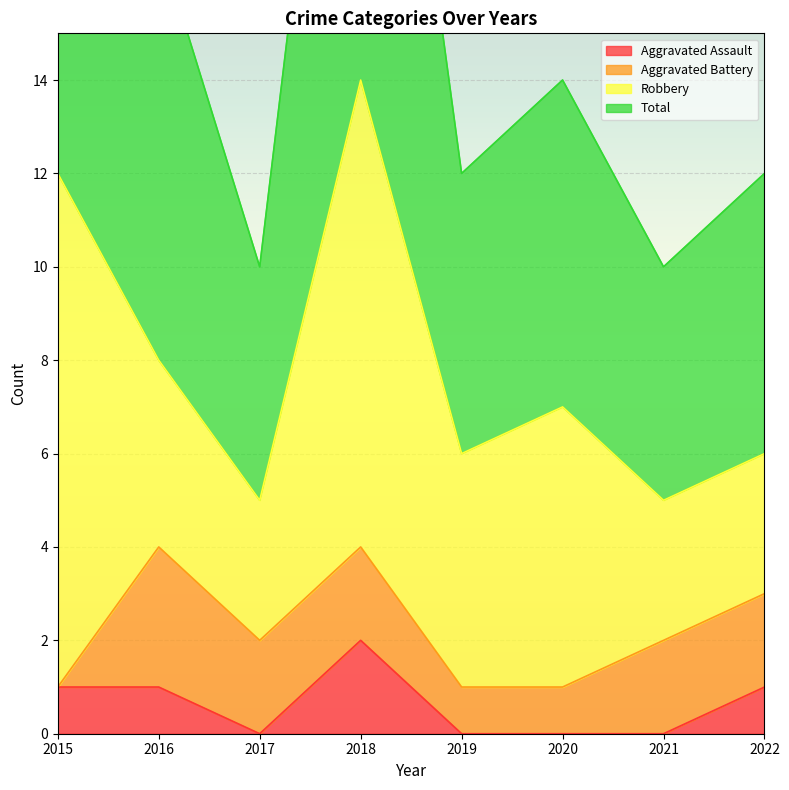

In Aggravated Assault, how many points are higher than both neighbors (excluding endpoints)?

1